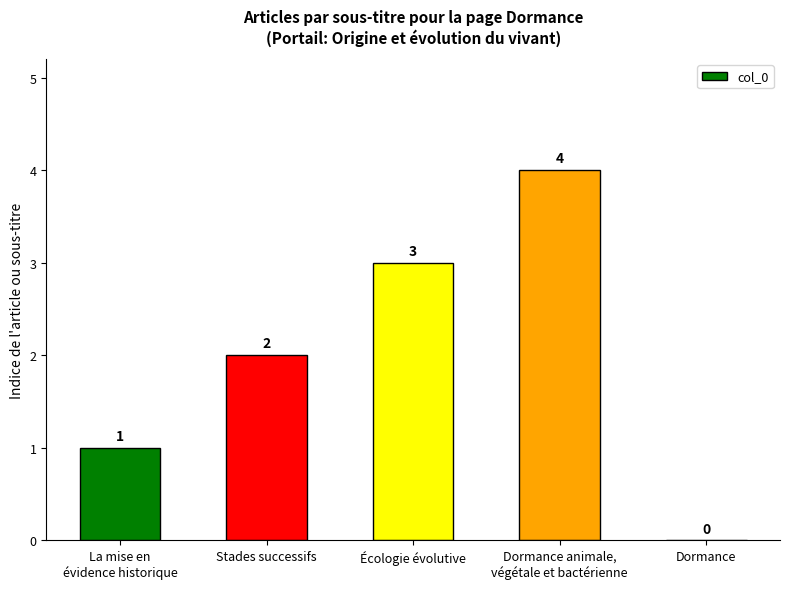

What is the change in value from Écologie évolutive to Dormance?

-3